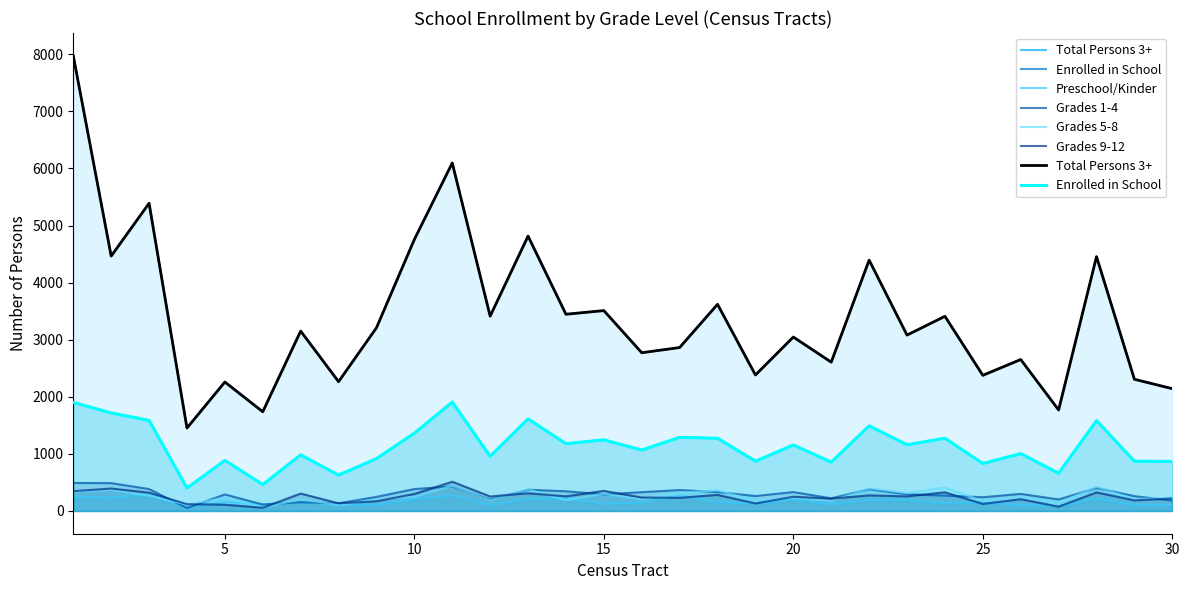

Is it true that Total Persons 3+ equals 5012 at 22?

False